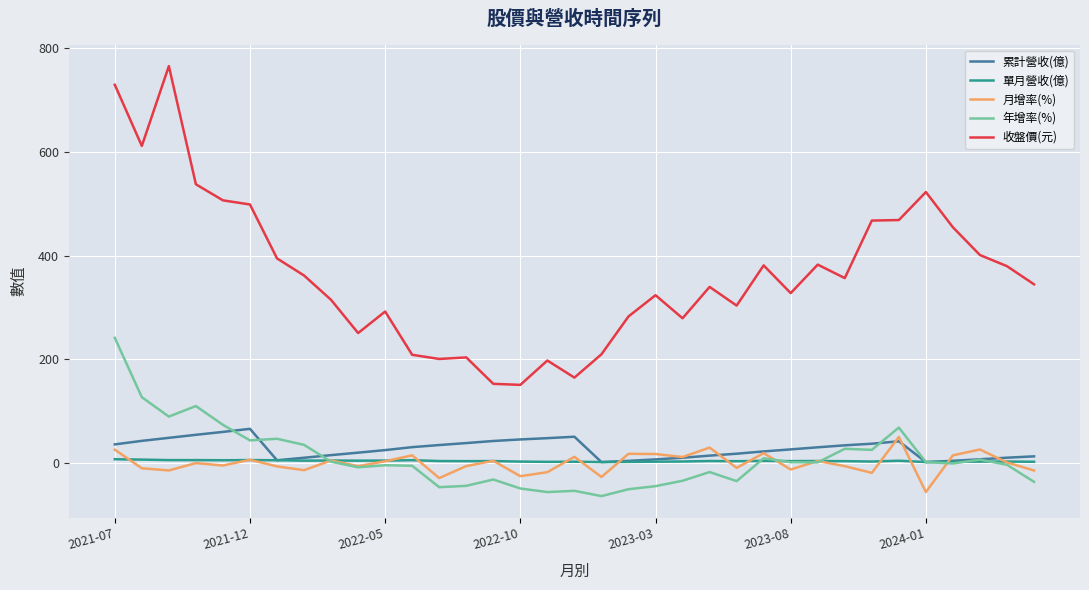

How many interior local valleys does the 收盤價(元) series have?

9